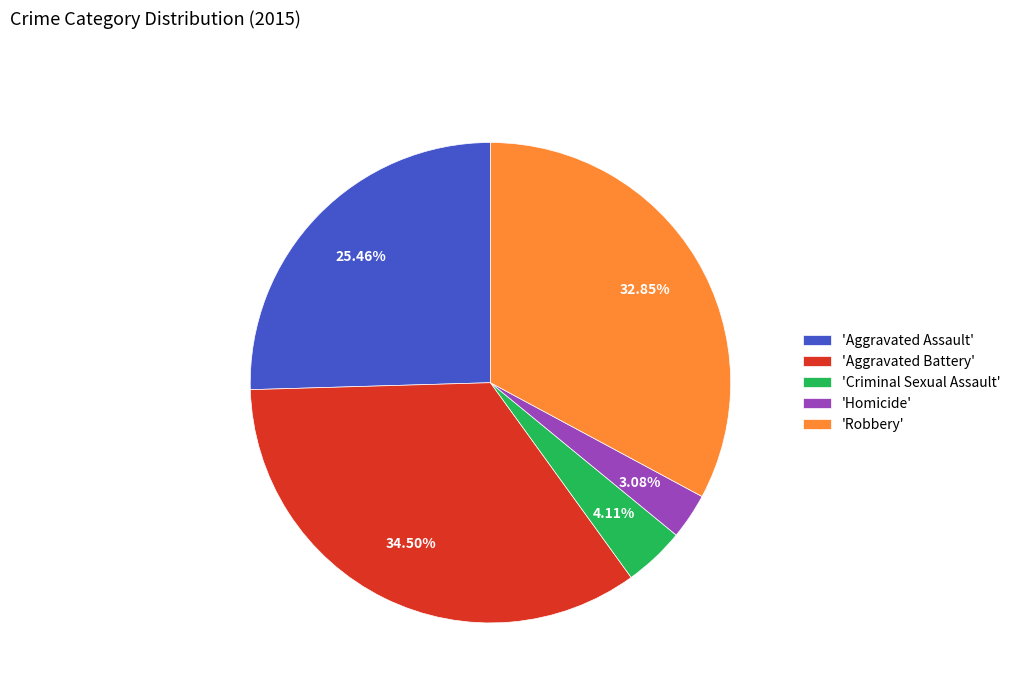

What is the largest slice in the pie chart?

'Aggravated Battery'